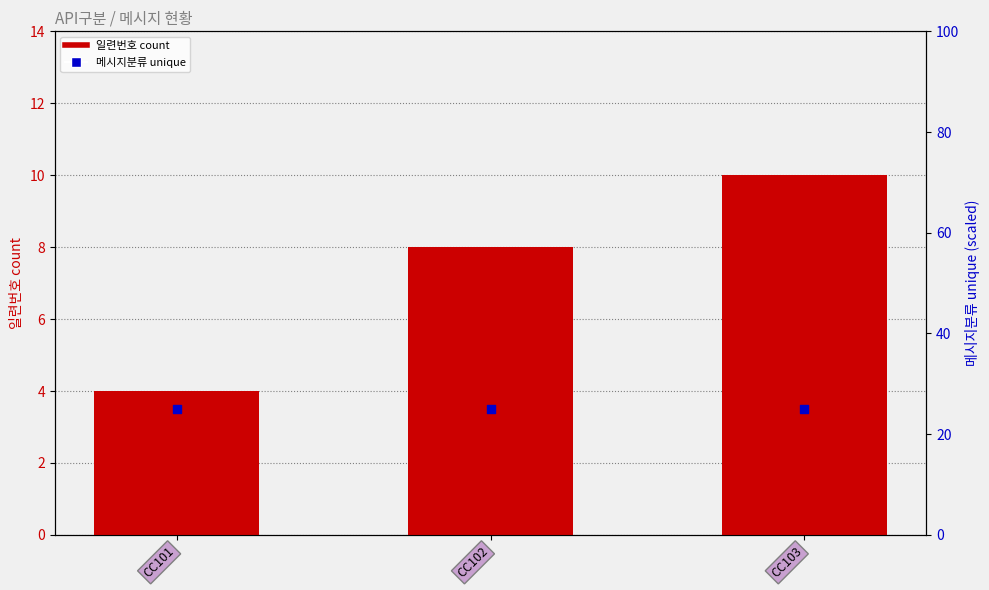

What are all the series names shown in the legend?

일련번호 count, 메시지분류 unique